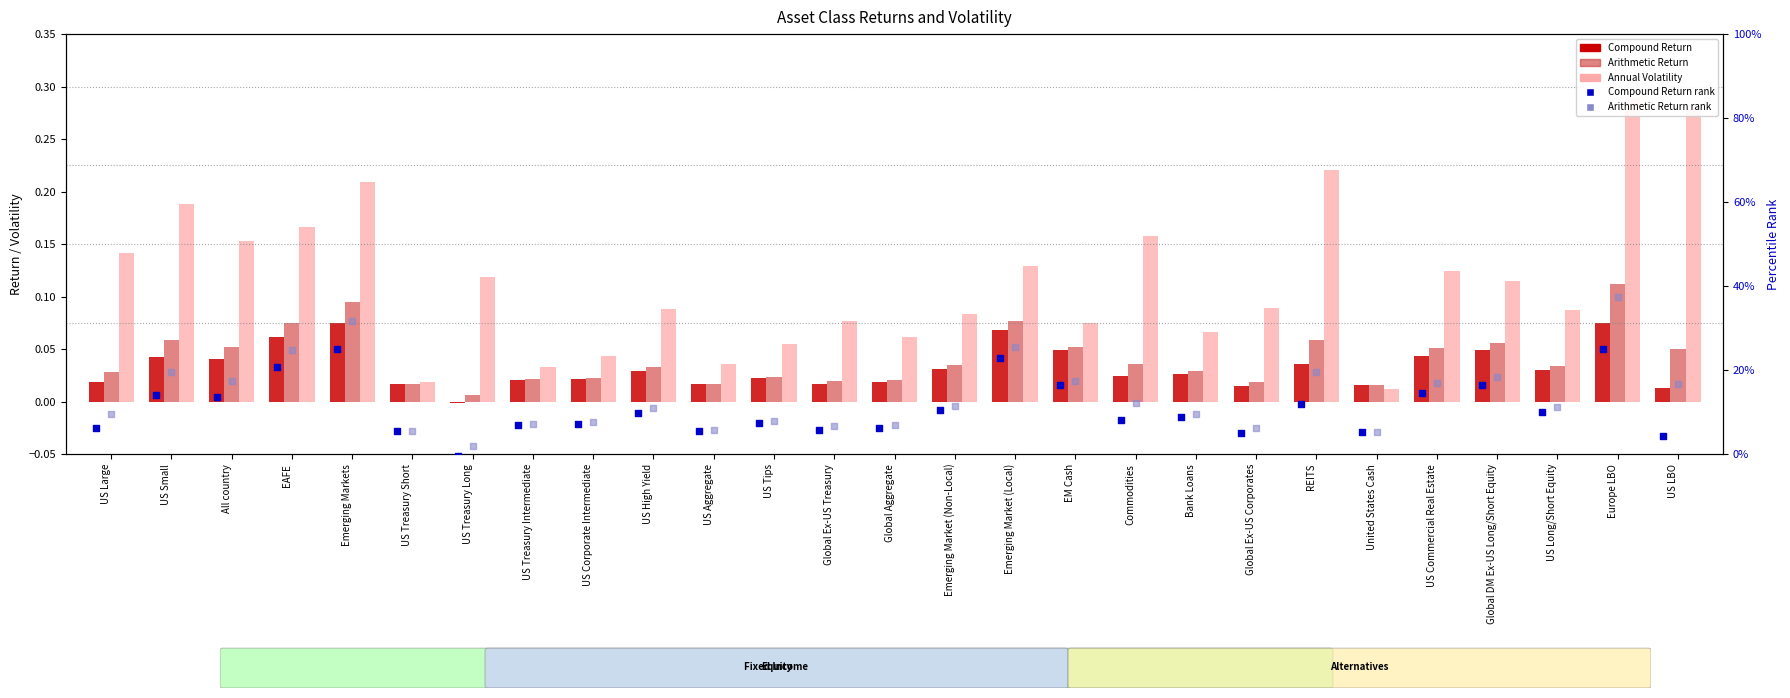

What is the total value across all series at Emerging Markets?

57.2